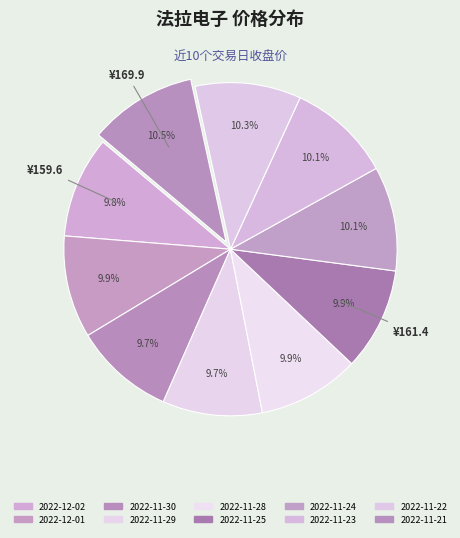

Is the sum of 2022-11-21 and 2022-11-22 greater than half?

No